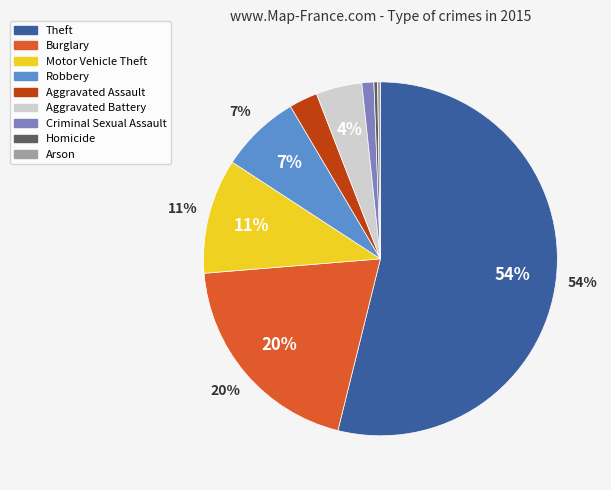

What is the largest slice in the pie chart?

Theft